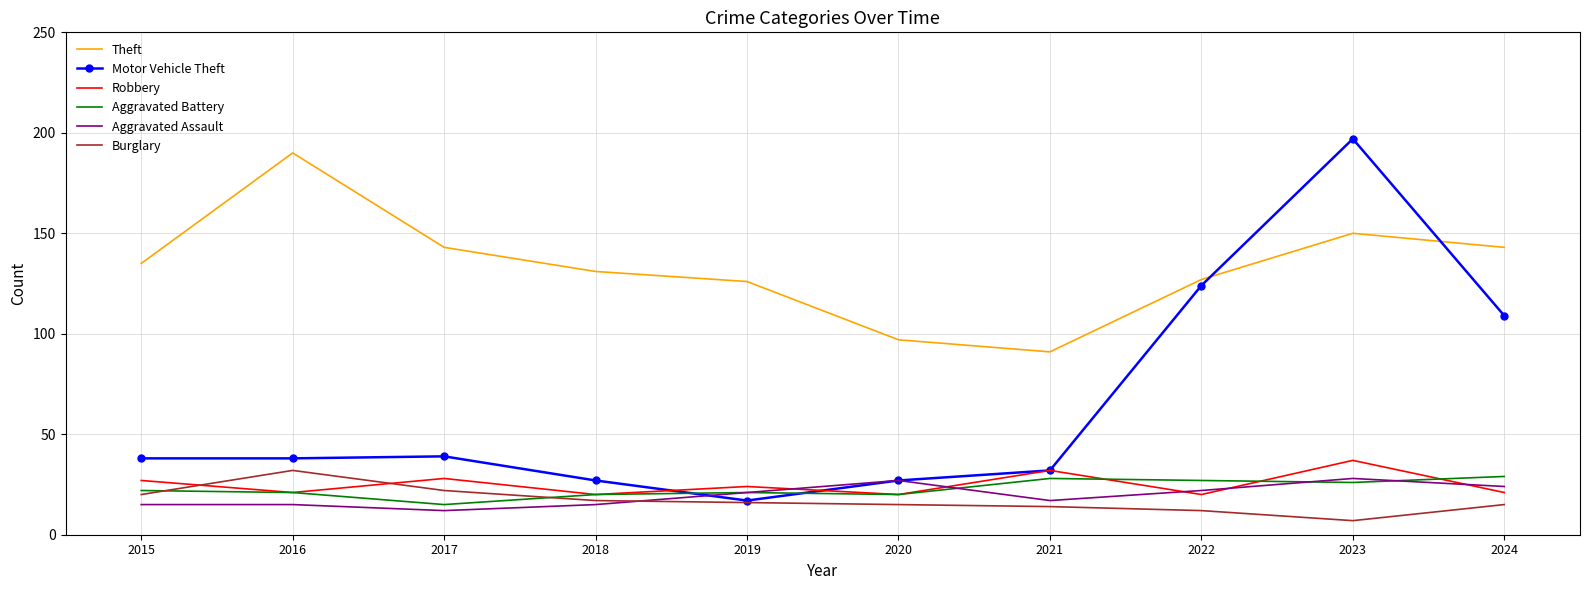

What are all the series names shown in the legend?

Theft, Motor Vehicle Theft, Robbery, Aggravated Battery, Aggravated Assault, Burglary